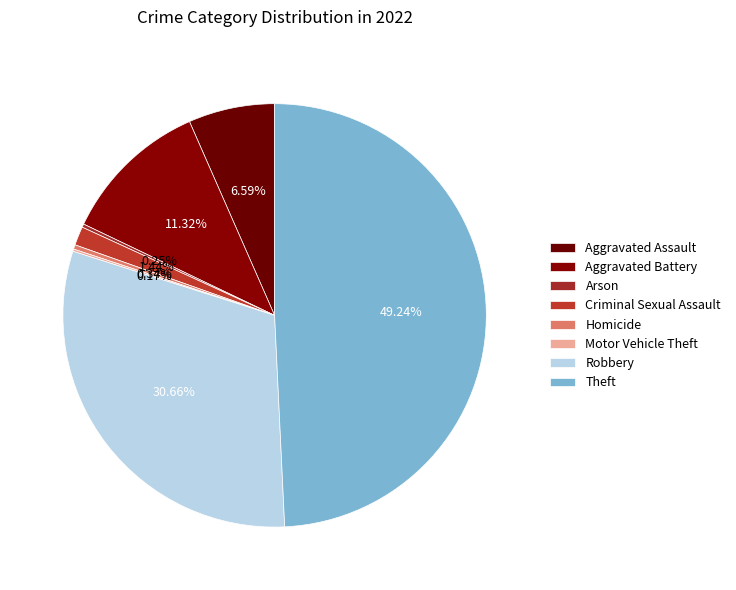

How much of the chart is everything except Aggravated Battery?

88.7%